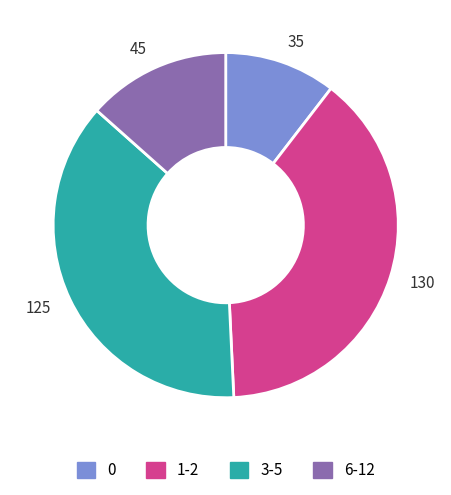

Does 45 account for over 50% of the chart?

No